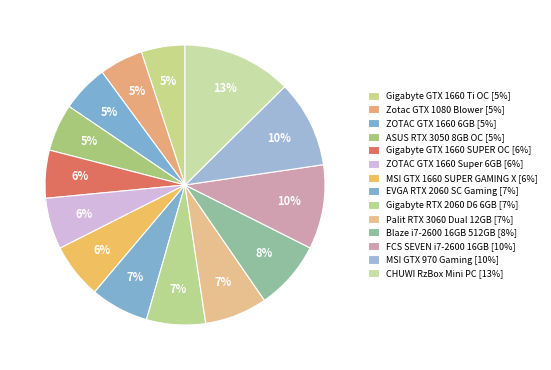

Combined, what portion of the pie is ASUS RTX 3050 8GB OC and CHUWI RzBox Mini PC?

18.1%